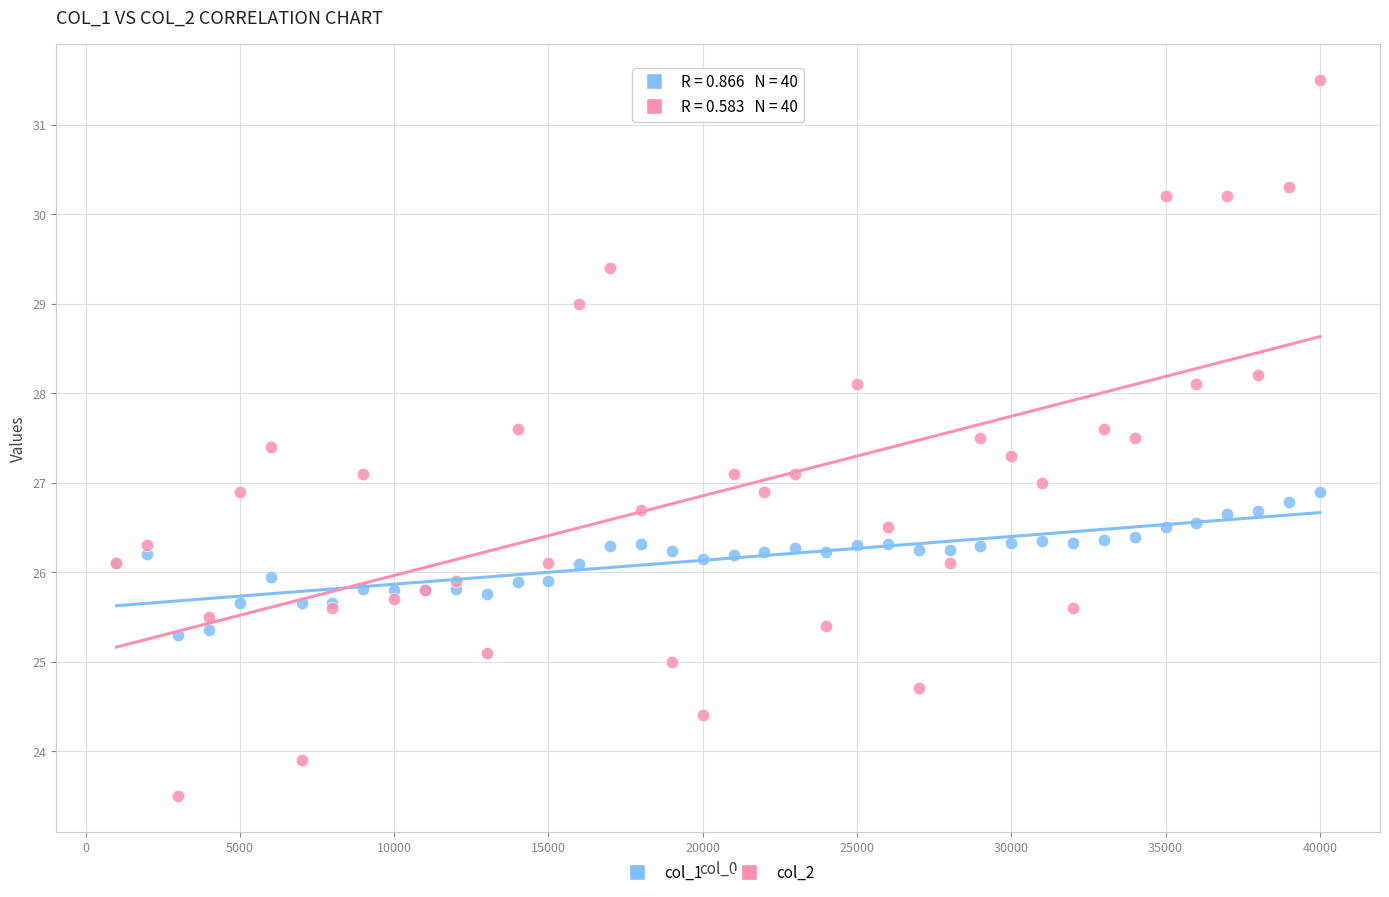

Which series has the largest Y range (max minus min)?

col_2